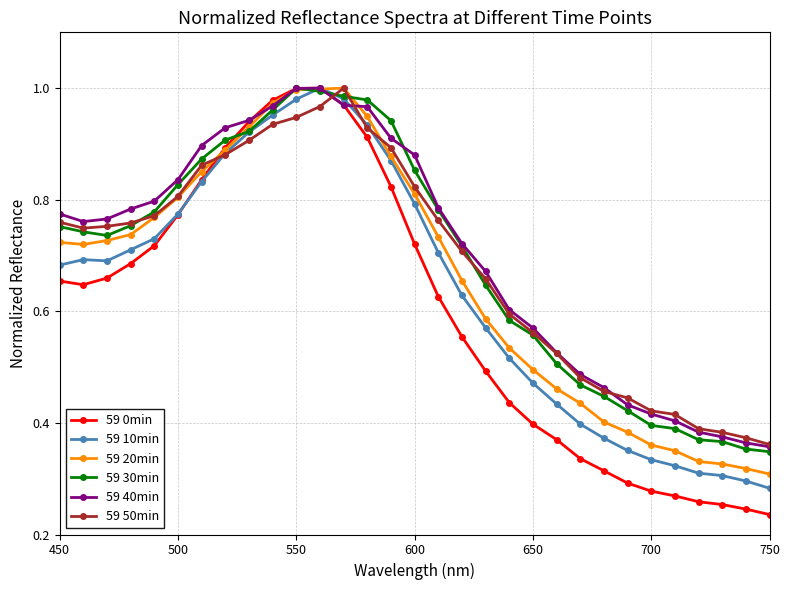

Which series has the largest range (max minus min)?

59 0min